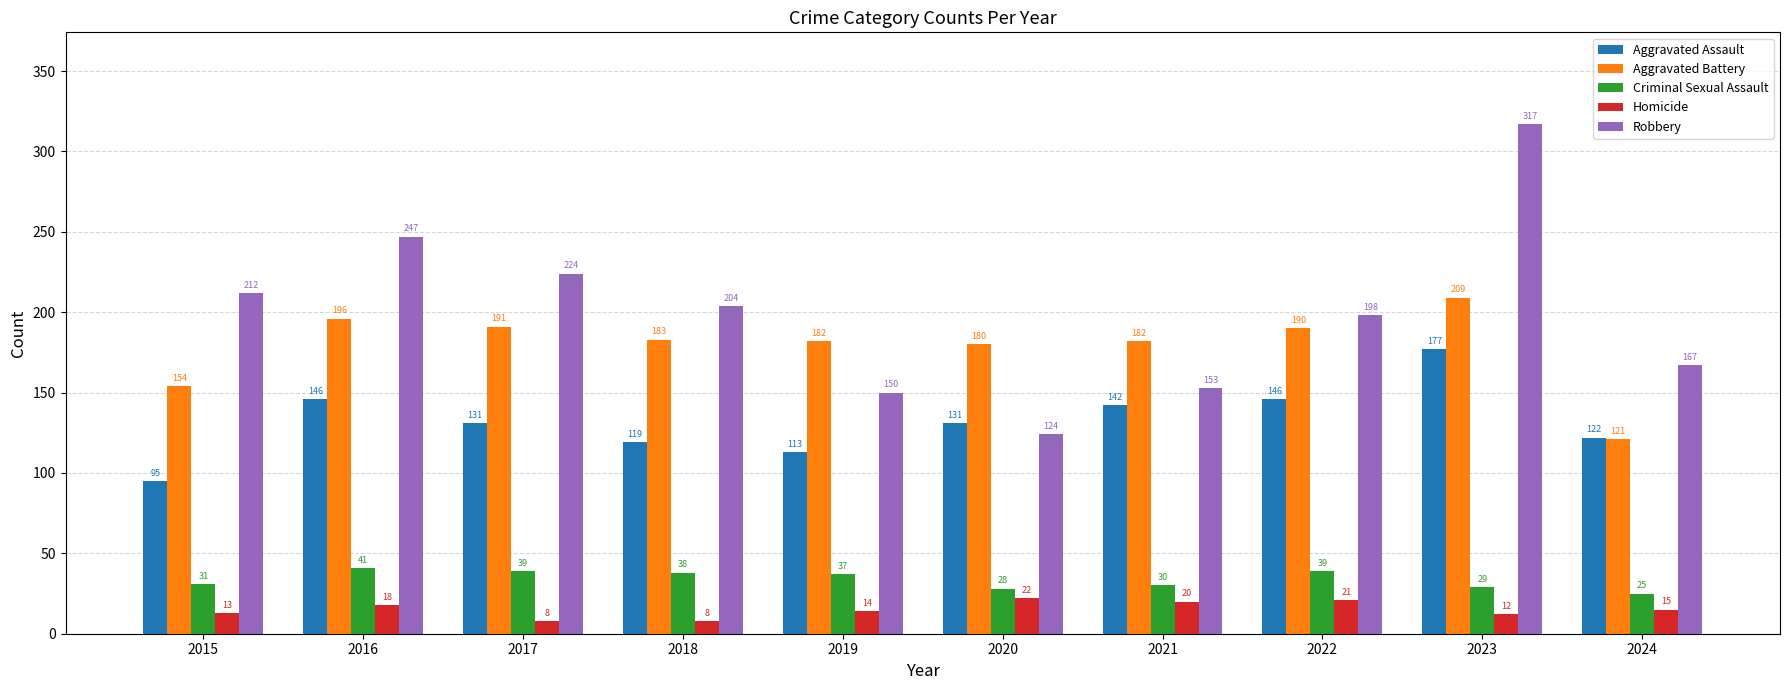

Count the number of data series in this chart.

5